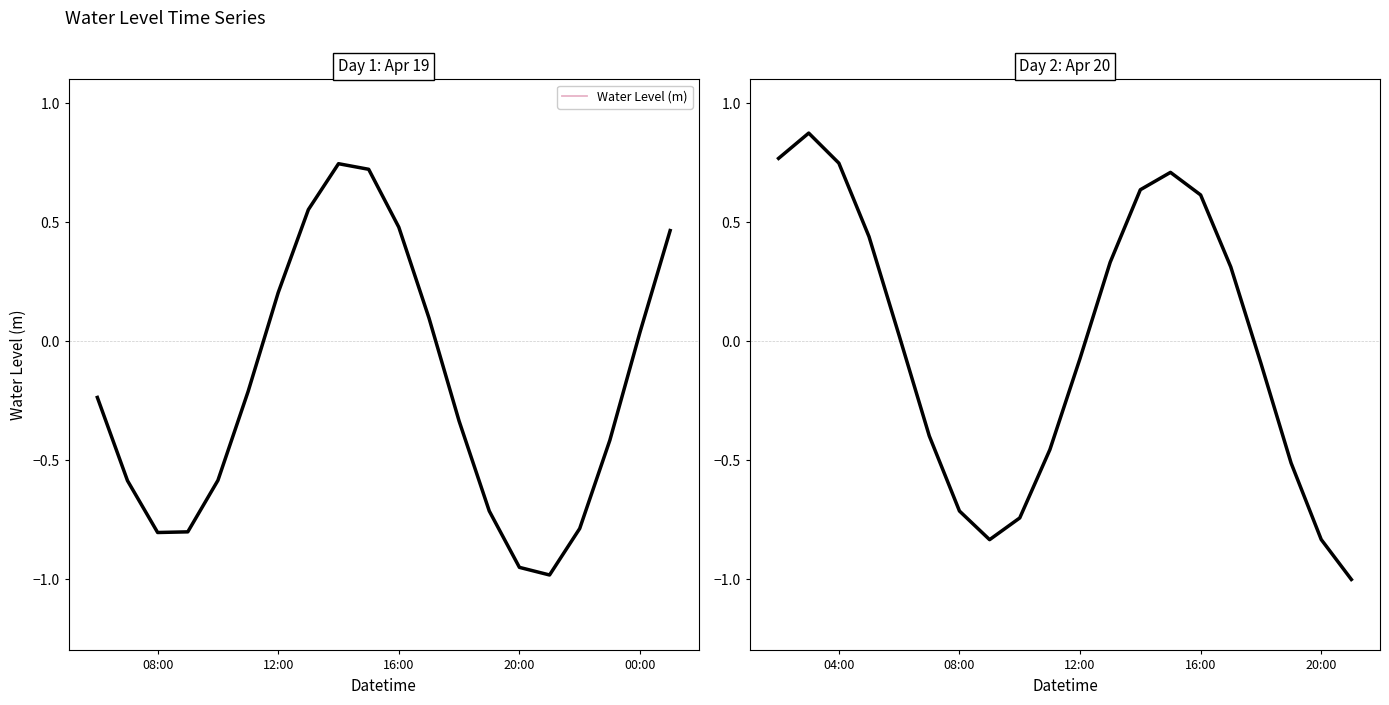

Where is the first local maximum?

2023-04-19 14:00:00